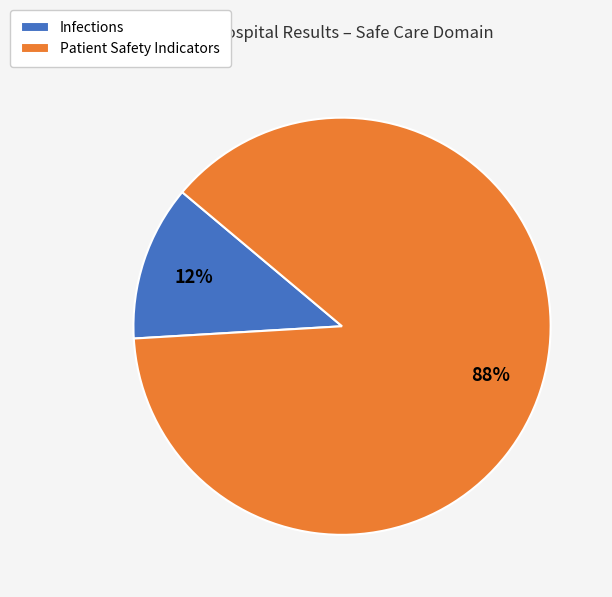

Is it true that Infections is 12% of the pie?

True